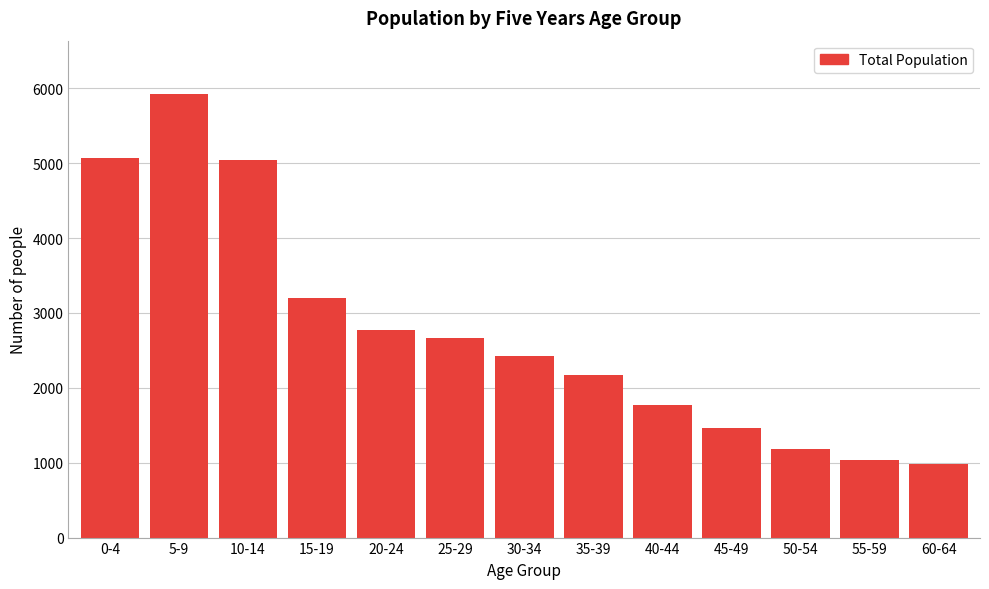

Which has a higher value, 30-34 or 25-29?

25-29